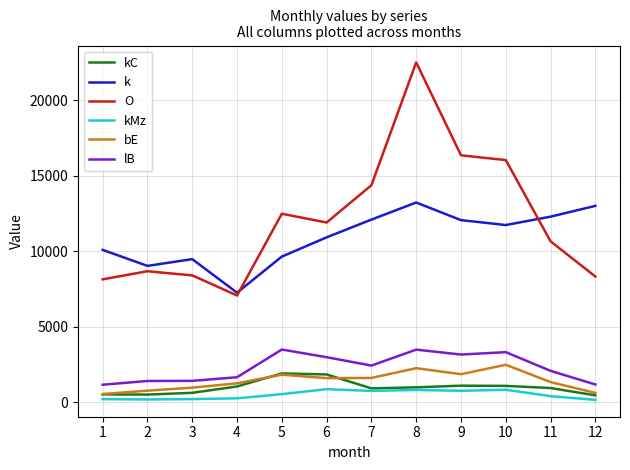

True or false: O has a value of 22513 at 8.

True